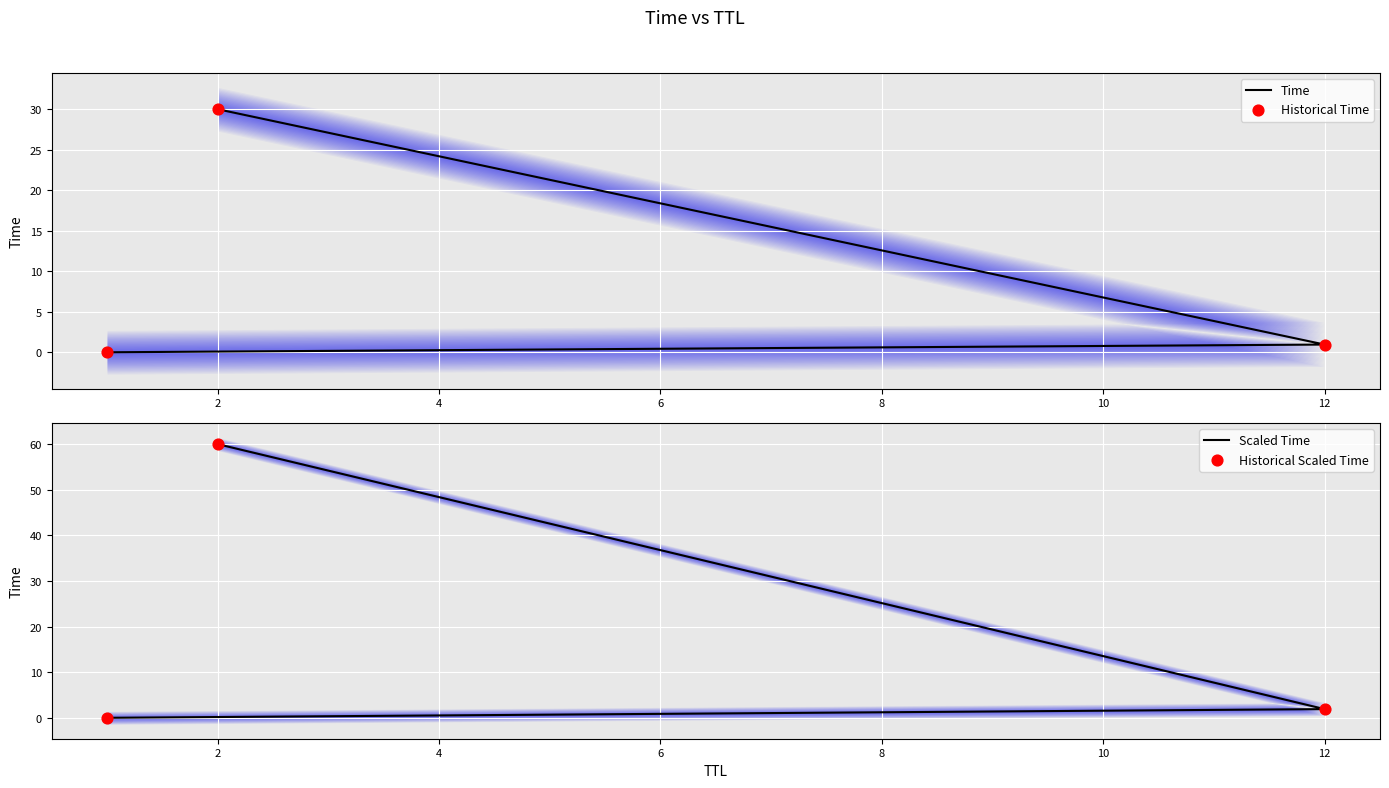

At how many categories does at least one series exceed 8?

1